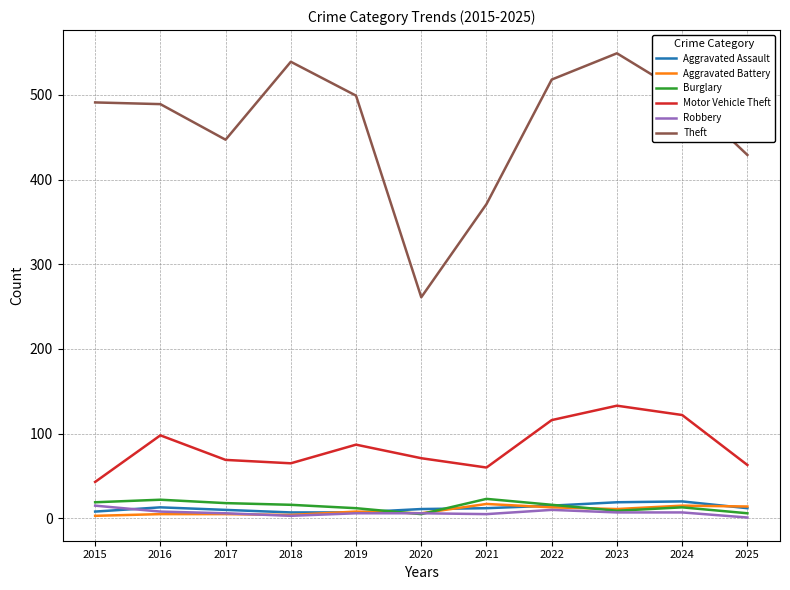

True or false: Robbery and Motor Vehicle Theft intersect in this chart.

False